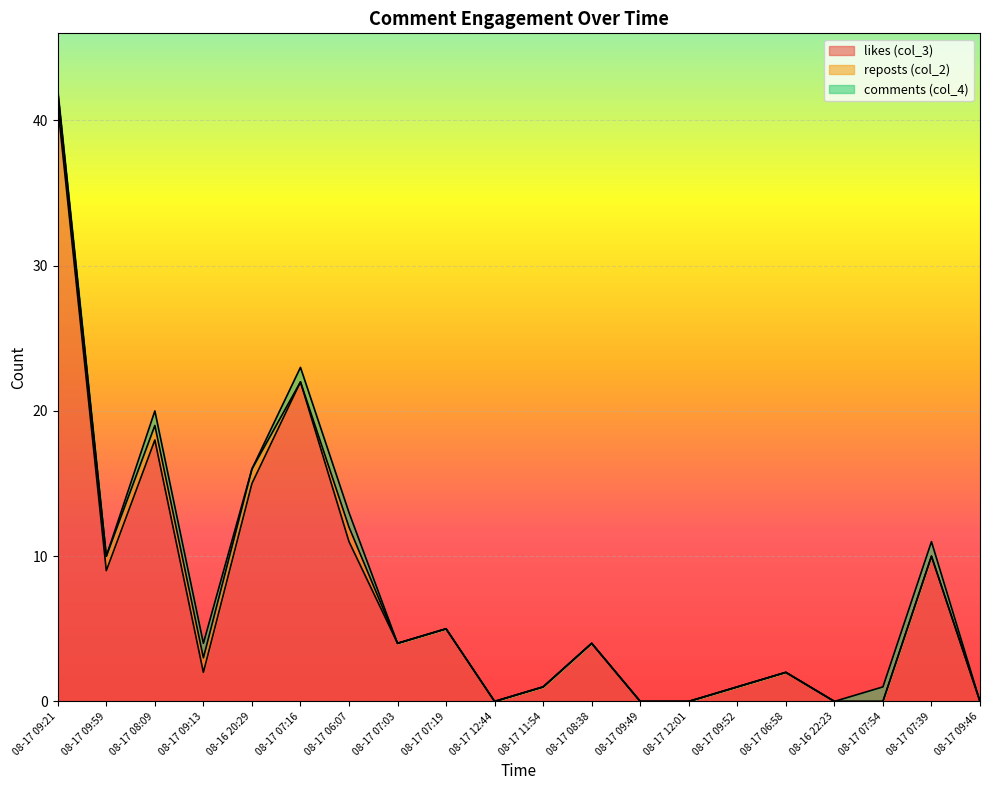

What is the highest value of the comments (col_4) series?

1